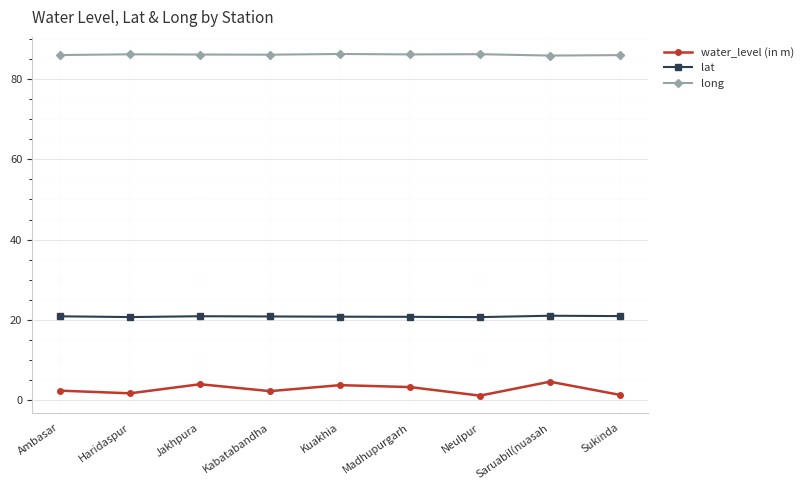

Rank the series at Neulpur from lowest to highest value.

water_level (in m), lat, long